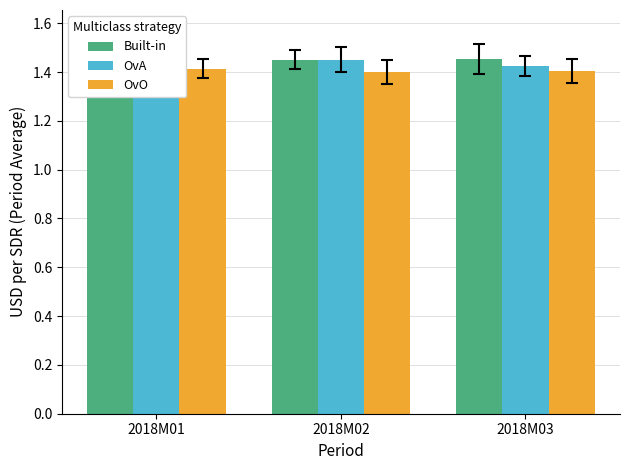

At which label does OvO reach its minimum?

2018M02